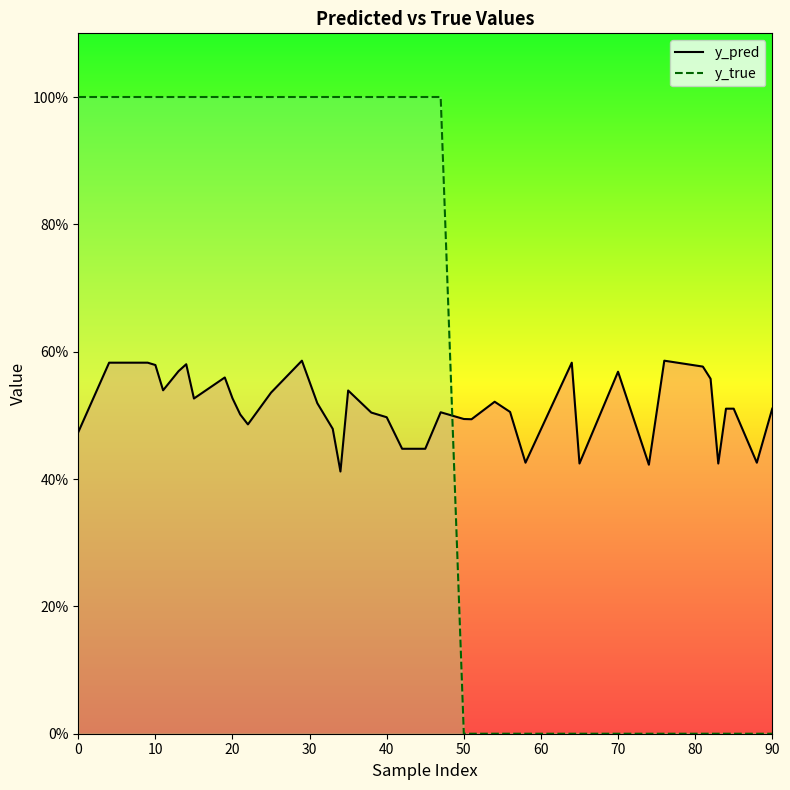

Is this an area chart (filled region under the line)?

No